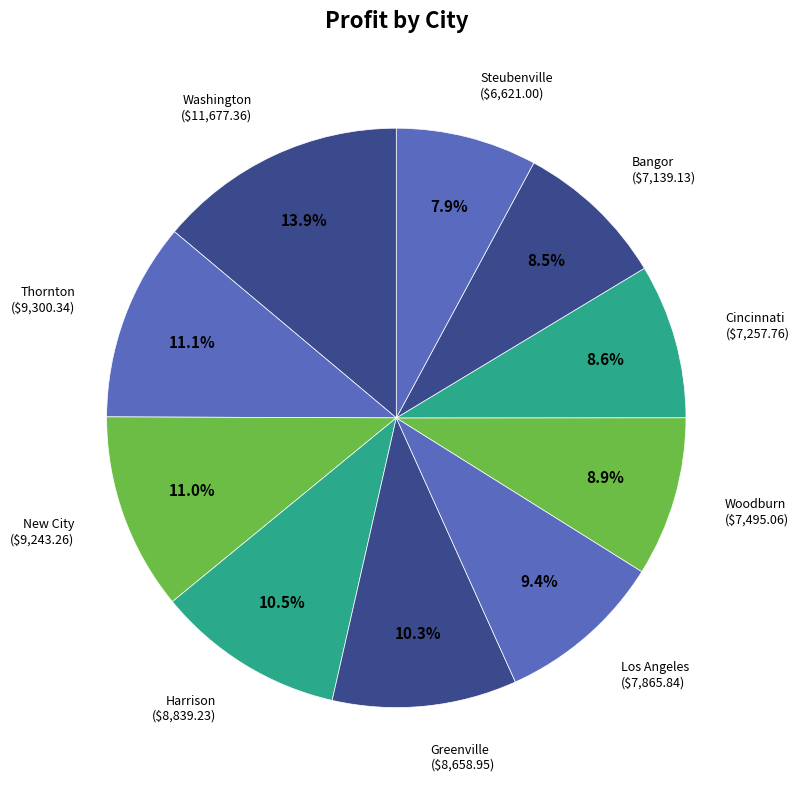

How many slices are in this pie chart?

10